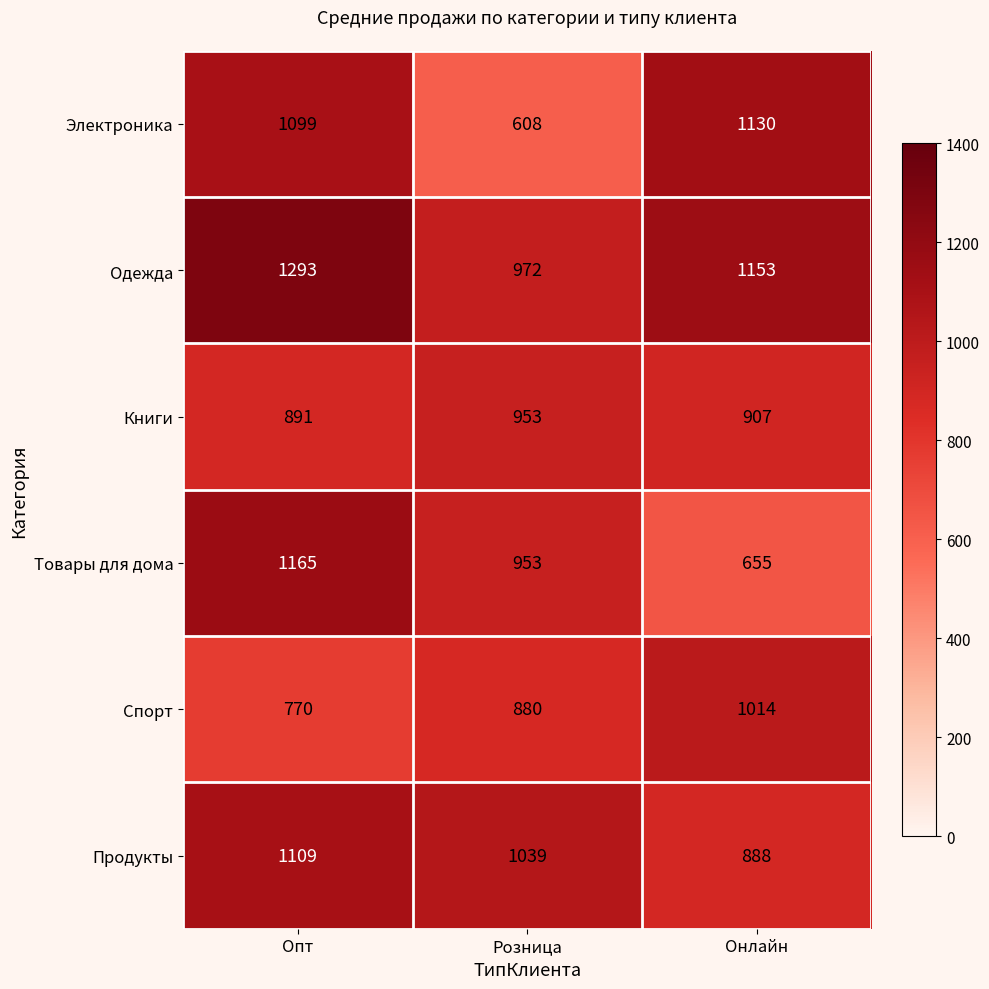

Is it true that Спорт equals 1491 at Онлайн?

False